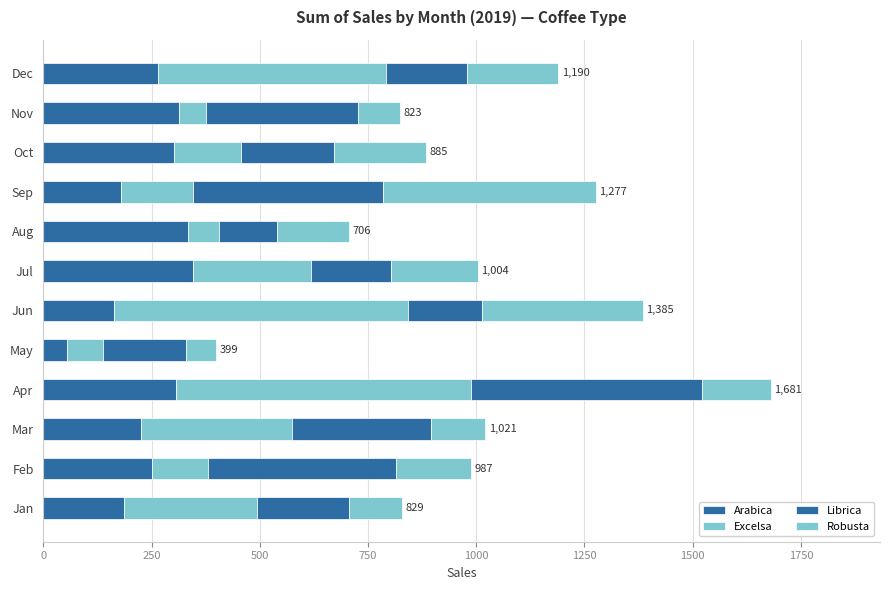

What position from the left is 250?

2